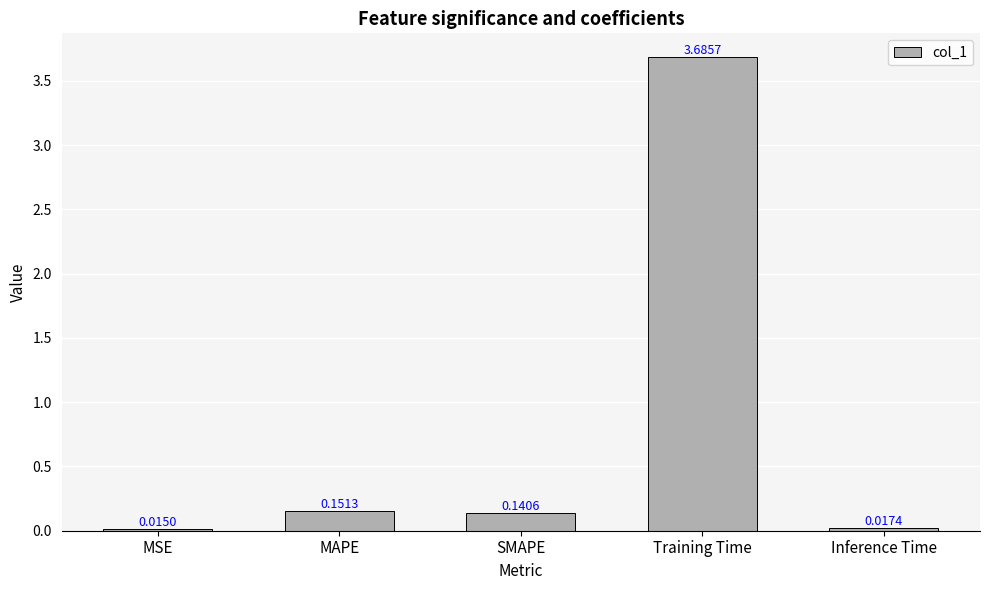

What is the label of the 3rd bar from the left?

SMAPE